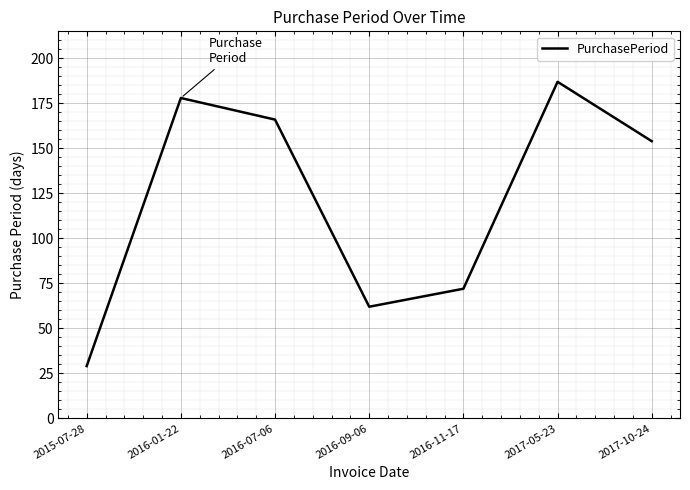

Count the number of categories in the chart.

7